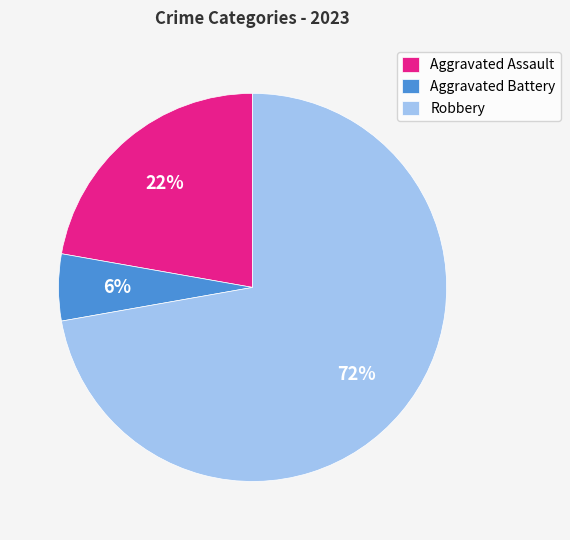

What percentage is the Aggravated Assault slice, to the nearest percent?

22%